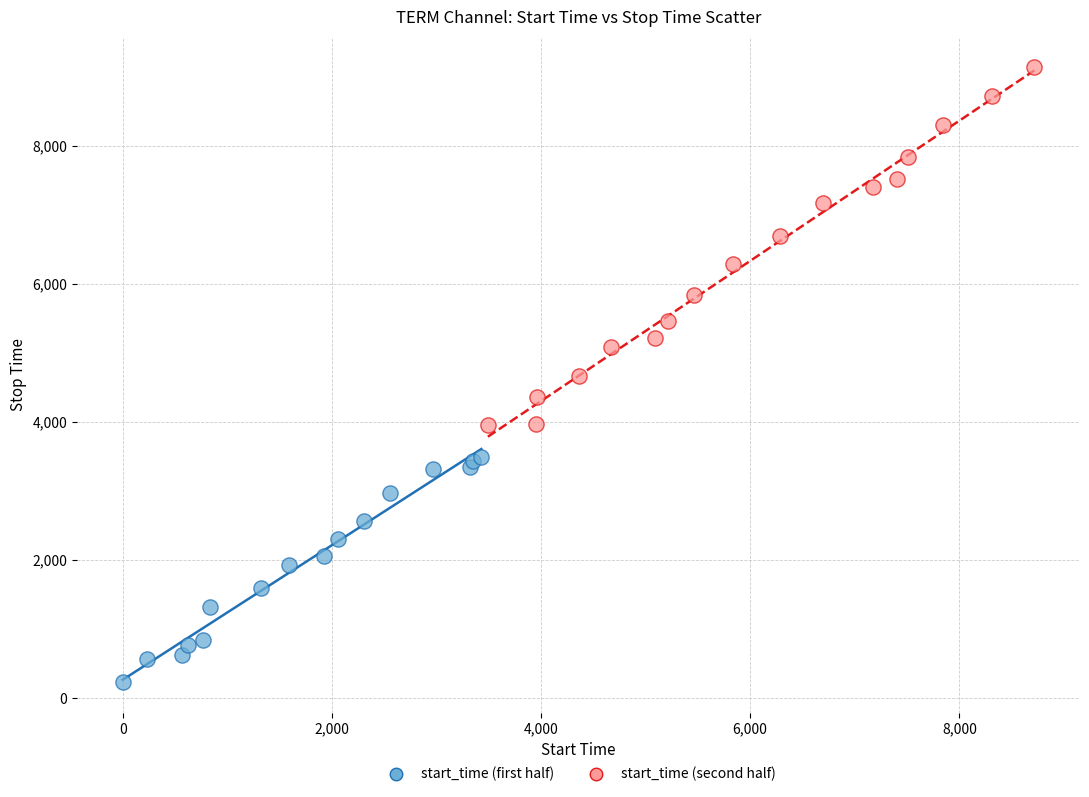

Which series has the widest spread of Y values?

start_time (second half)